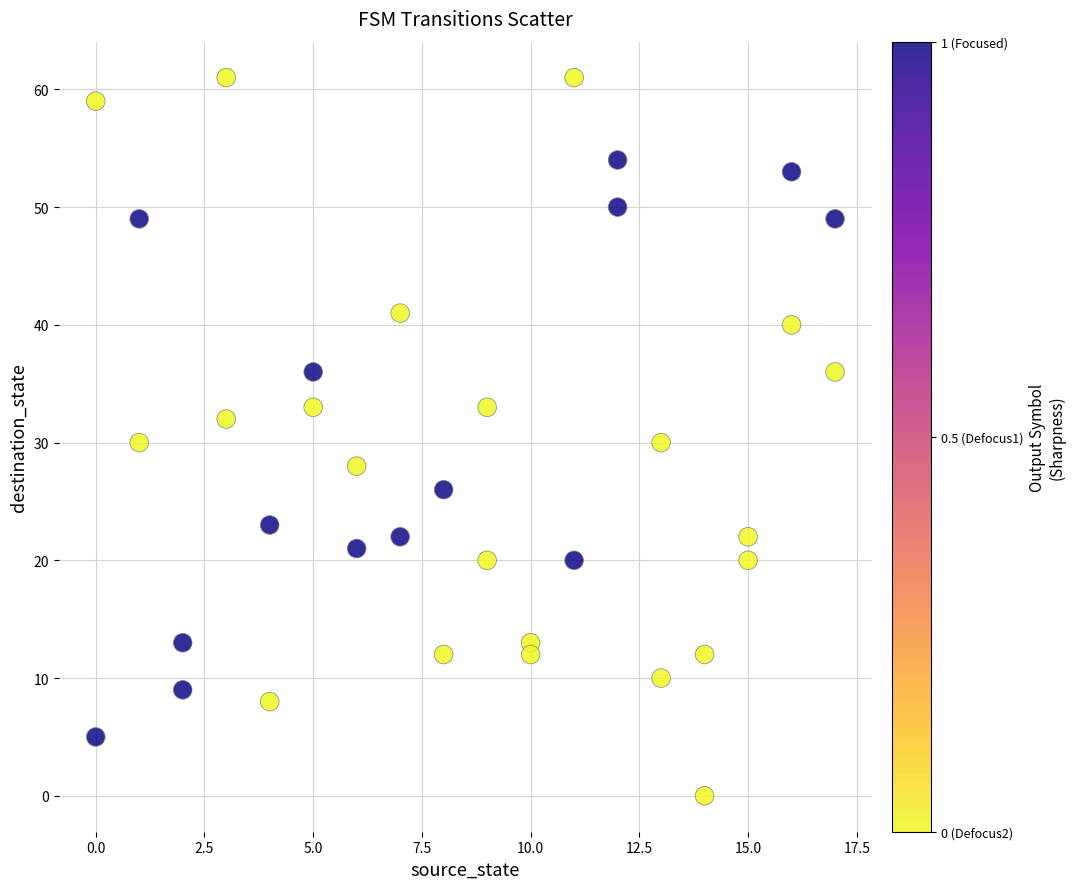

What is the range of X values (max minus min)?

17